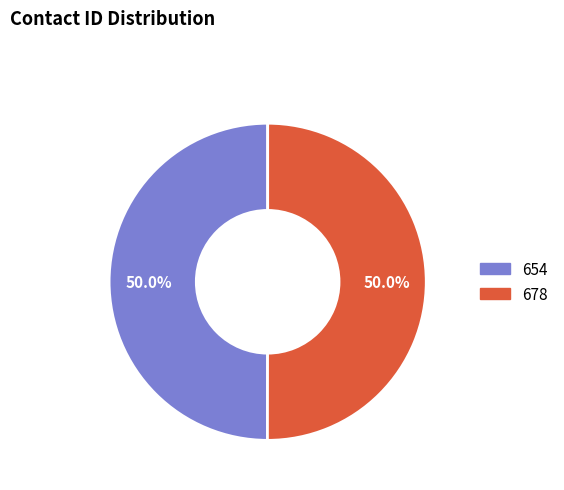

To the nearest percent, what is the average slice percentage?

50%